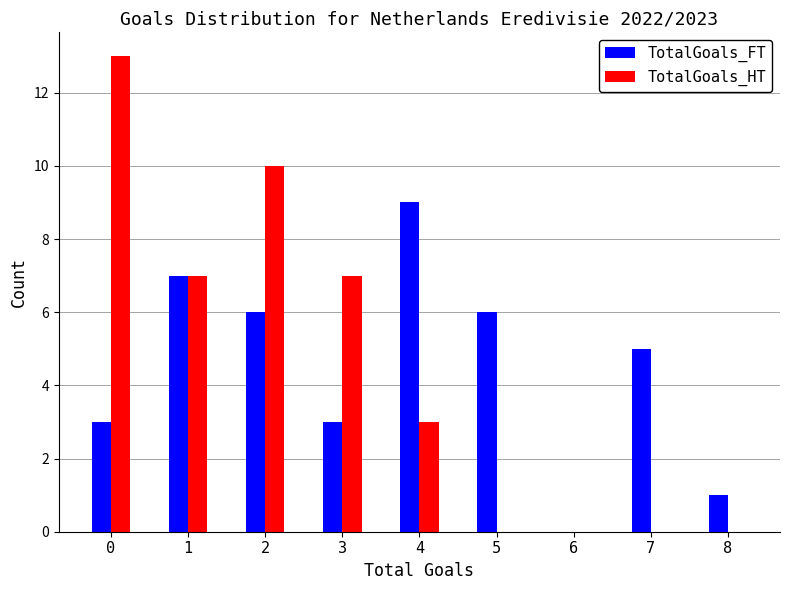

In the TotalGoals_FT series, which range on the x-axis has the tallest bar?

3.5 to 4.5